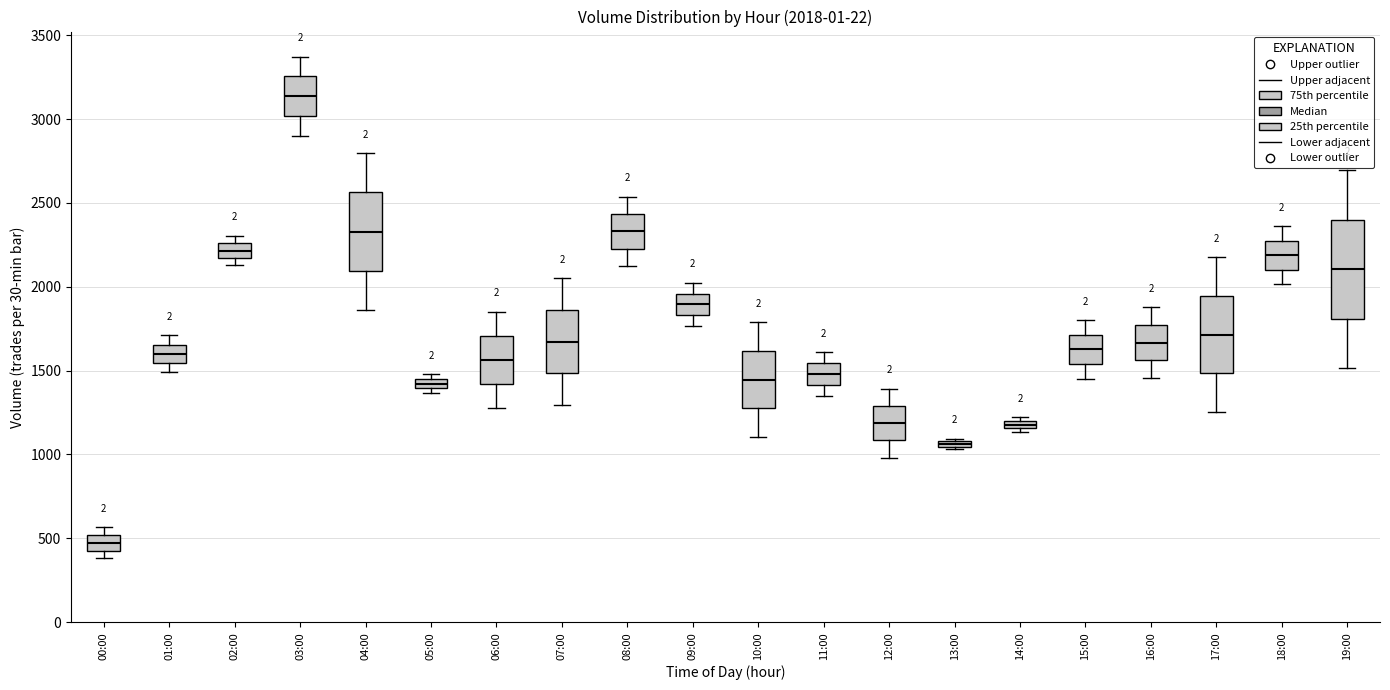

Which box's median line is the lowest?

00:00